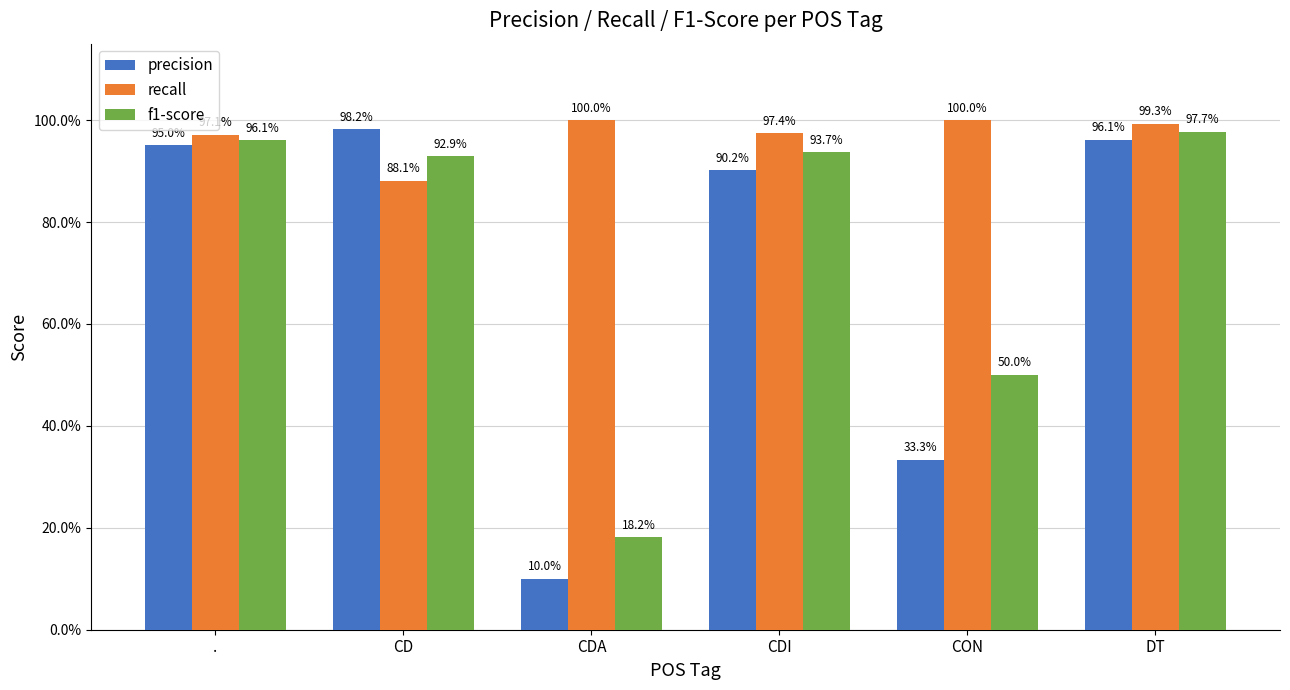

At which category is the sum across all series the highest?

DT